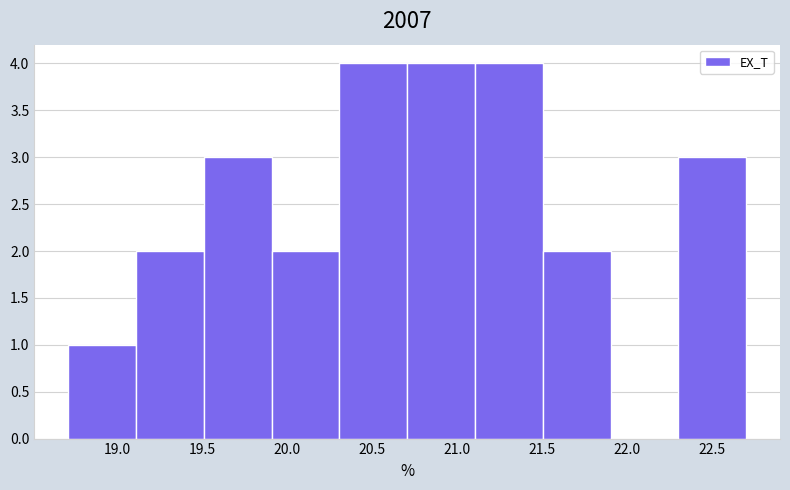

How tall is the bar that spans 19.9 to 20.3 on the x-axis? Neither the bar edges nor the heights are printed on the chart, so give them approximately, as read against the axes.

2